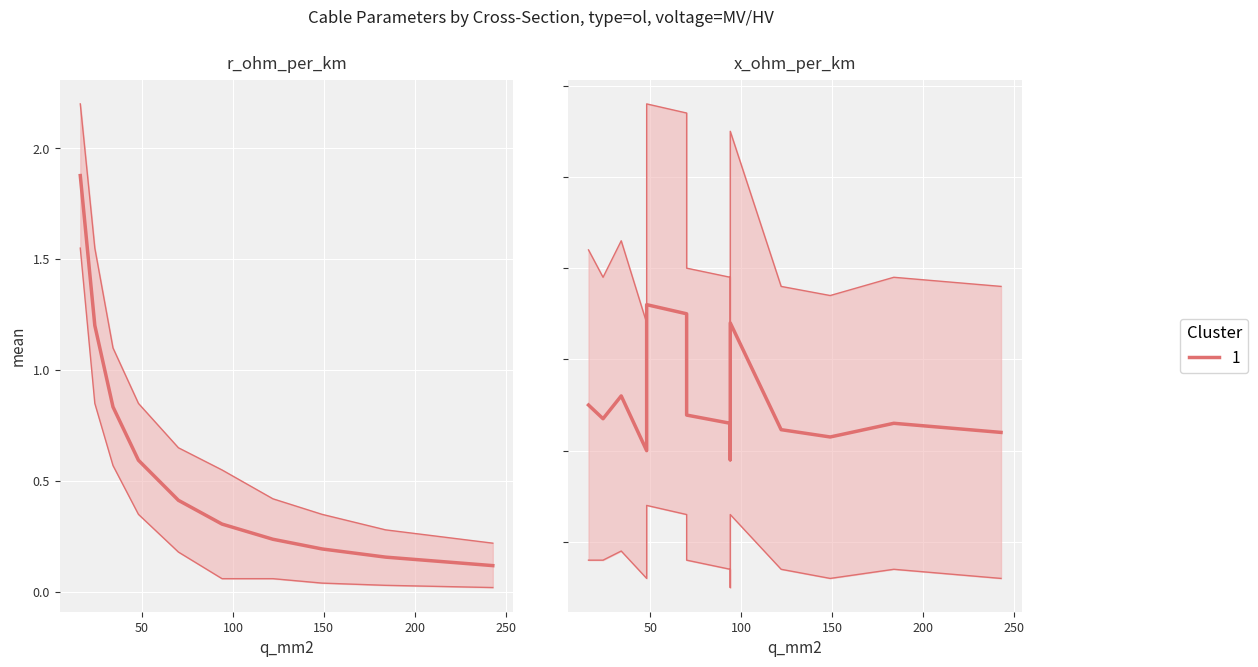

Which series has the largest range (max minus min)?

r_upper